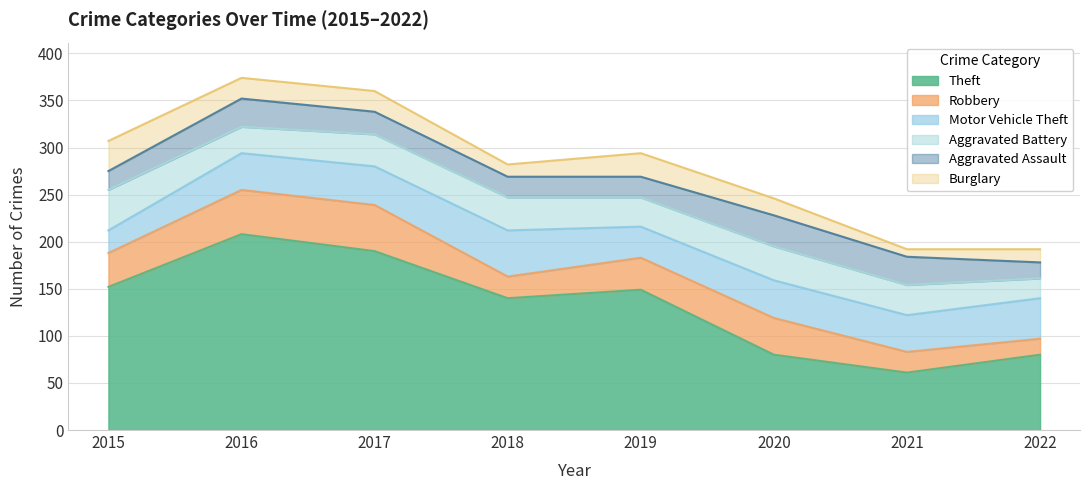

What is the value of the Robbery point at the 1st from the left?

36